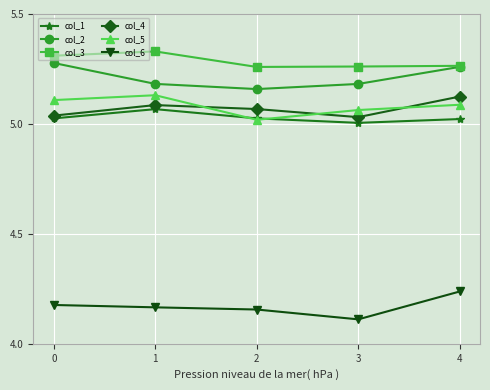

How many interior local peaks does the col_4 series have?

1